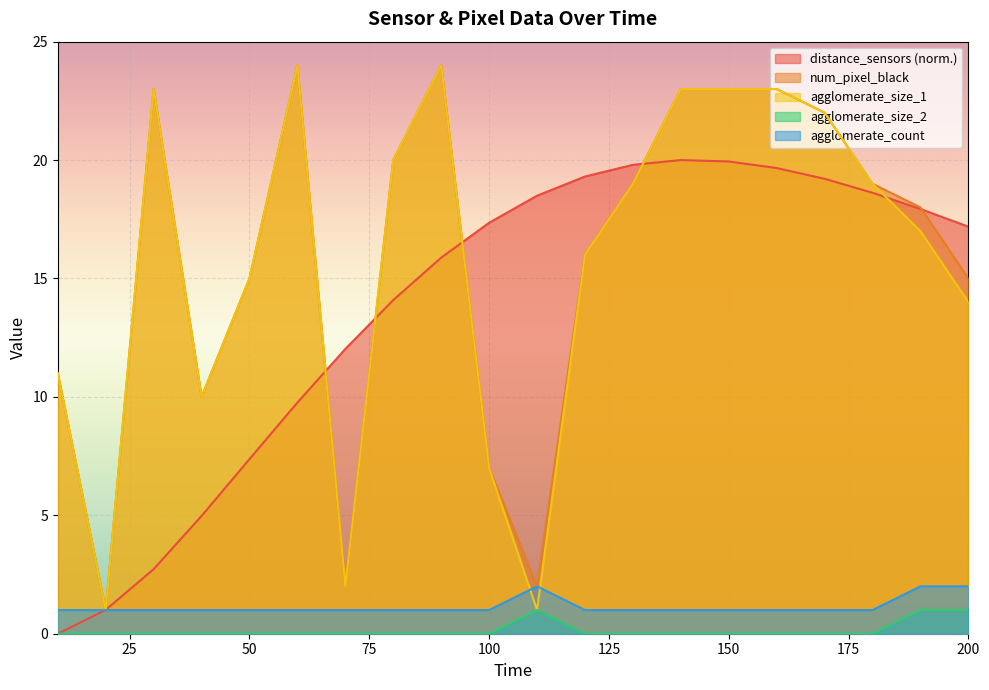

How many distinct data groups are displayed?

5